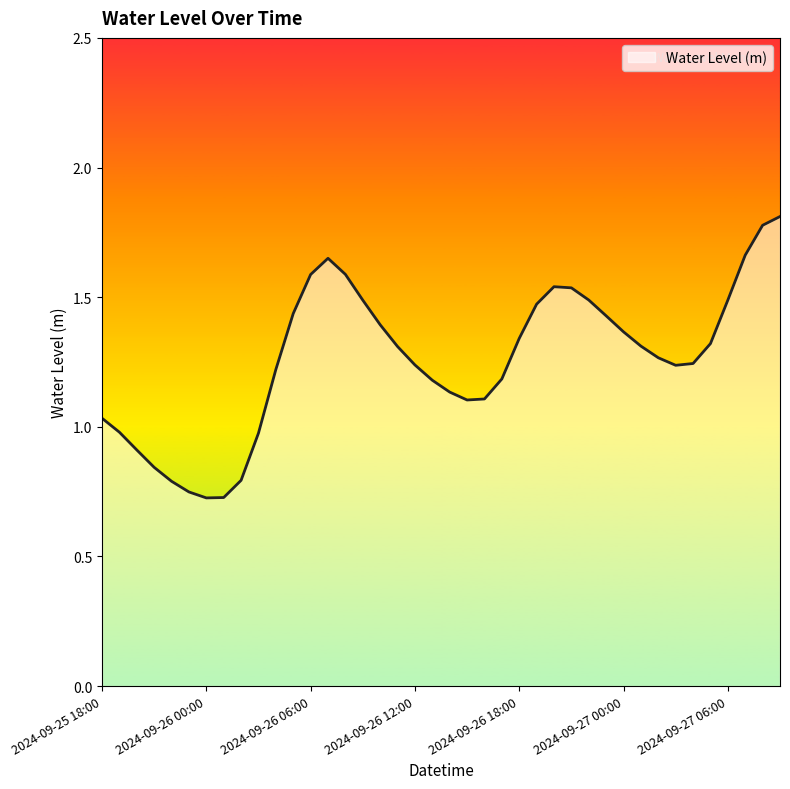

What is the maximum value shown in the chart?

1.8